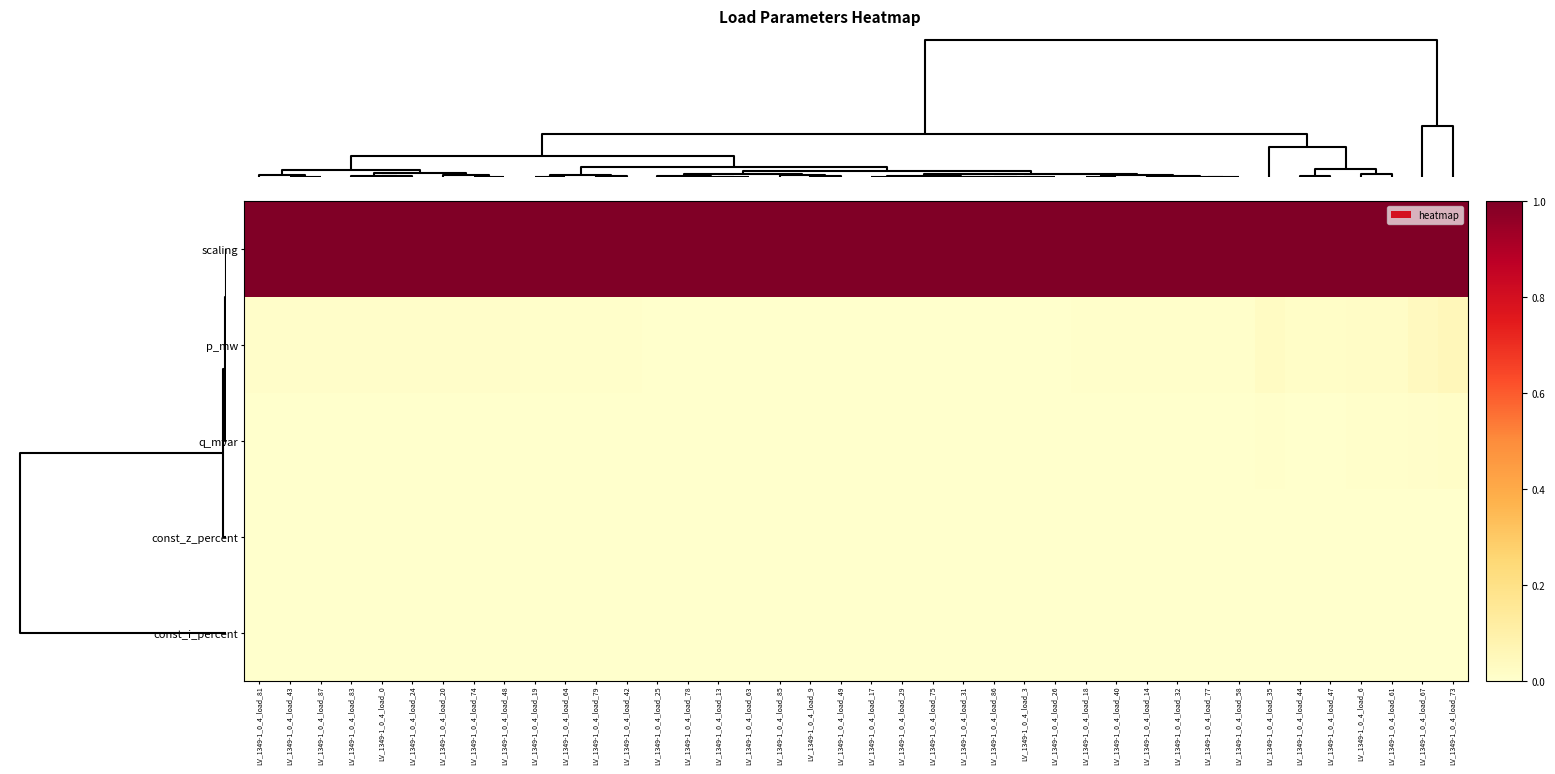

Count the number of data series in this chart.

5